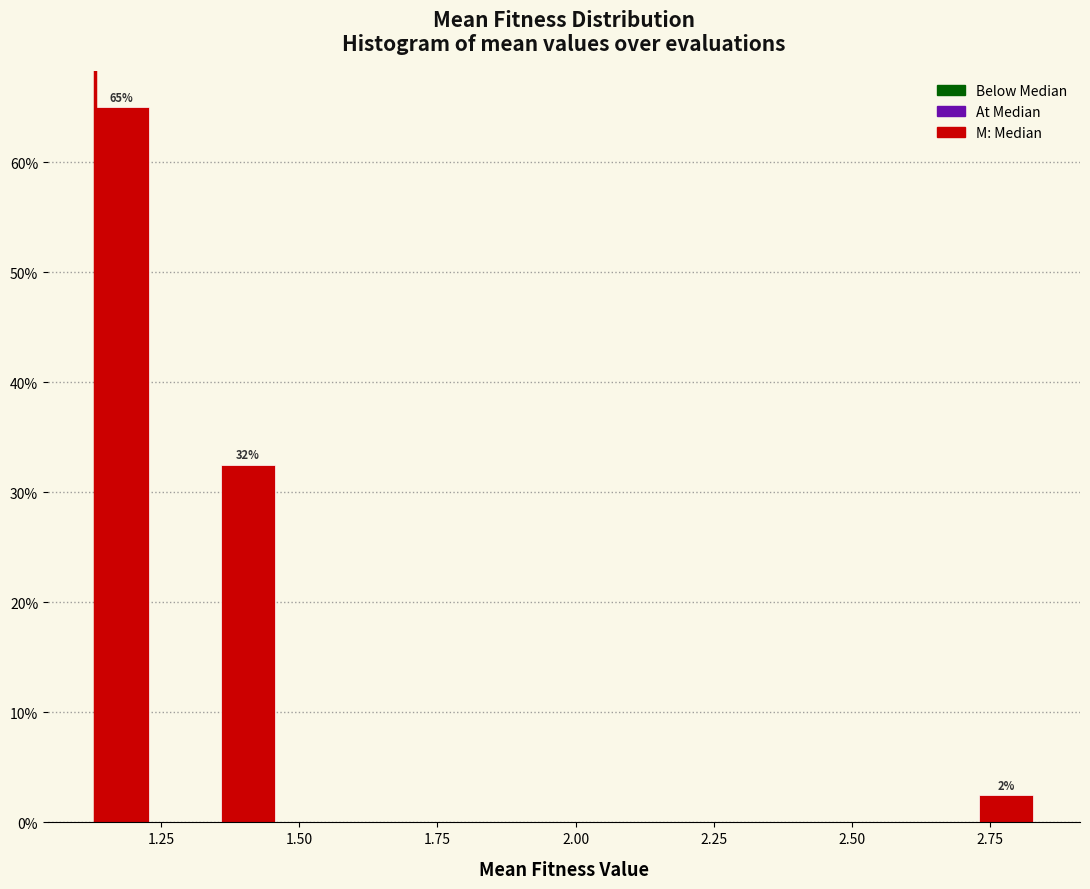

Read against the x-axis, roughly where is the centre of the tallest bar?

1.20